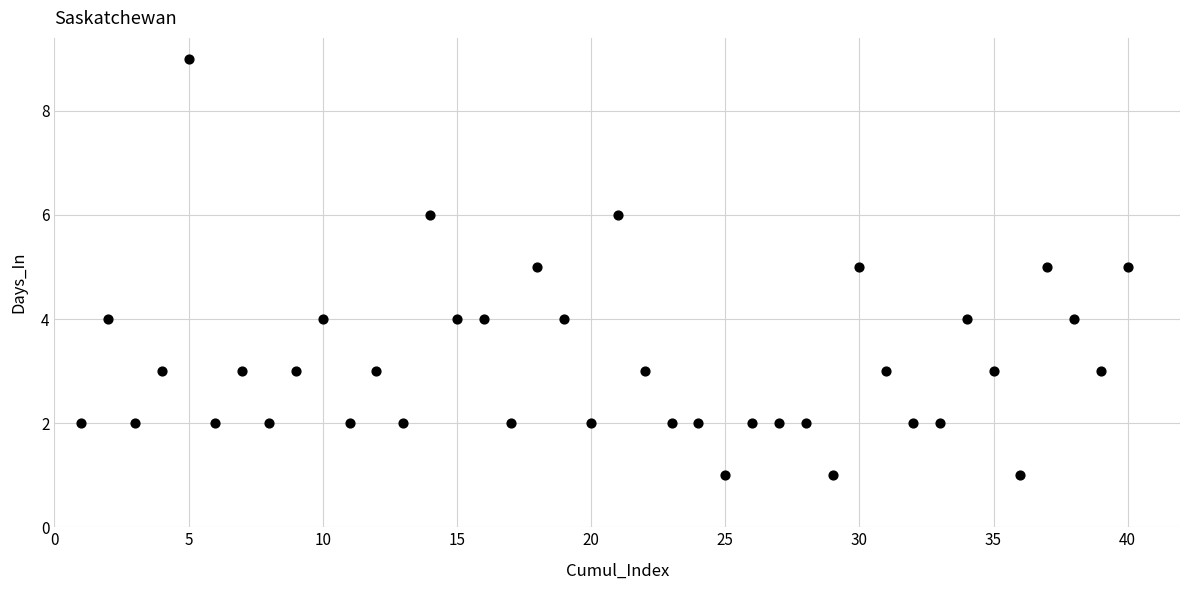

What is the range of Y values (max minus min)?

8